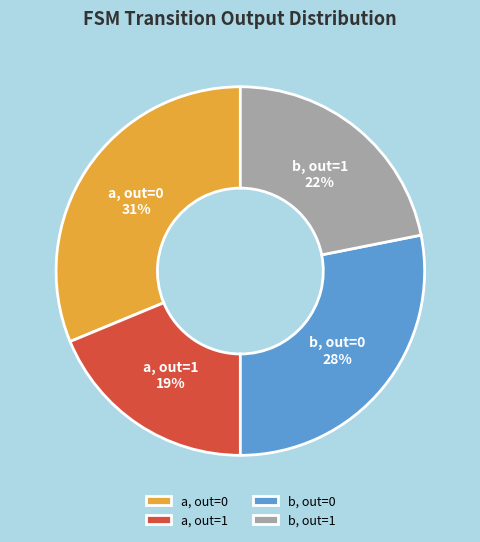

Rank the categories by value from lowest to highest.

a, out=1, b, out=1, b, out=0, a, out=0